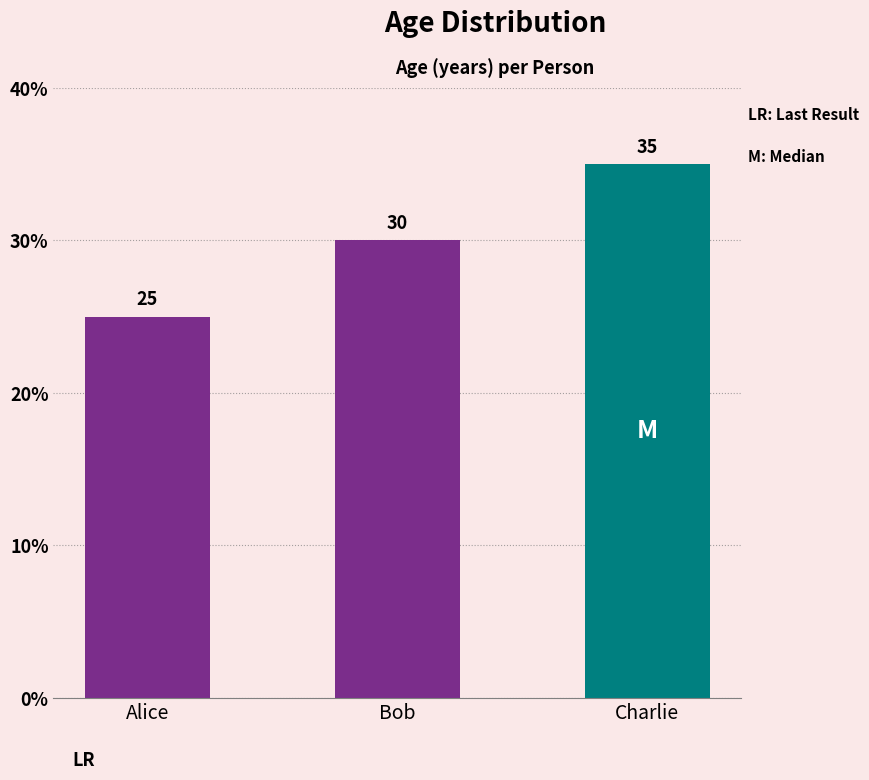

How many values are between 25 and 35?

3